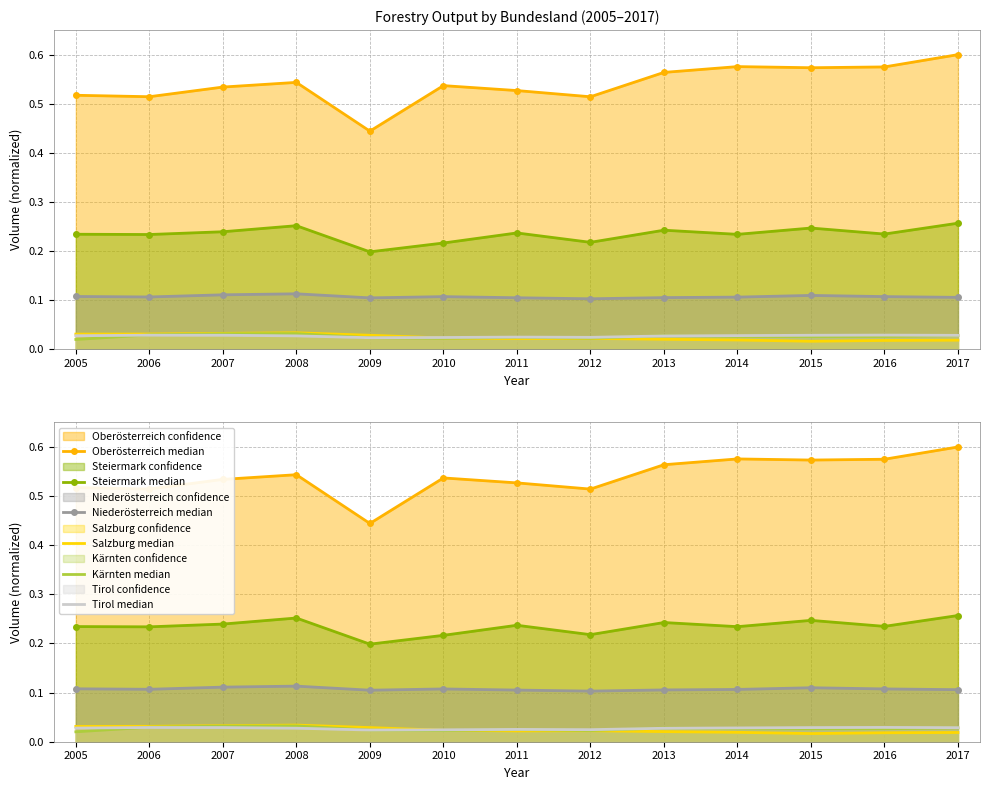

Which has a higher value, 2017 or 2006?

2017